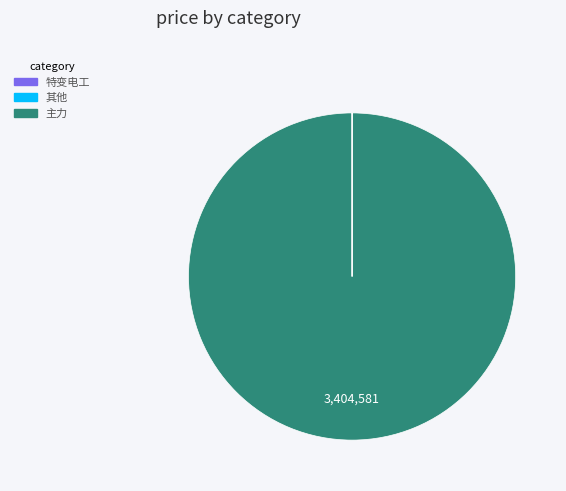

Is there any slice that represents more than half of the pie?

Yes